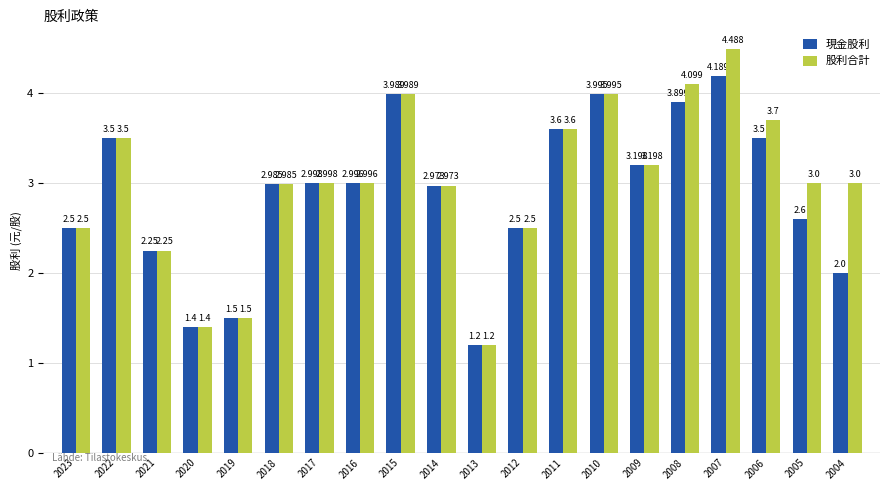

How many data points in 股利合計 are less than 3?

10